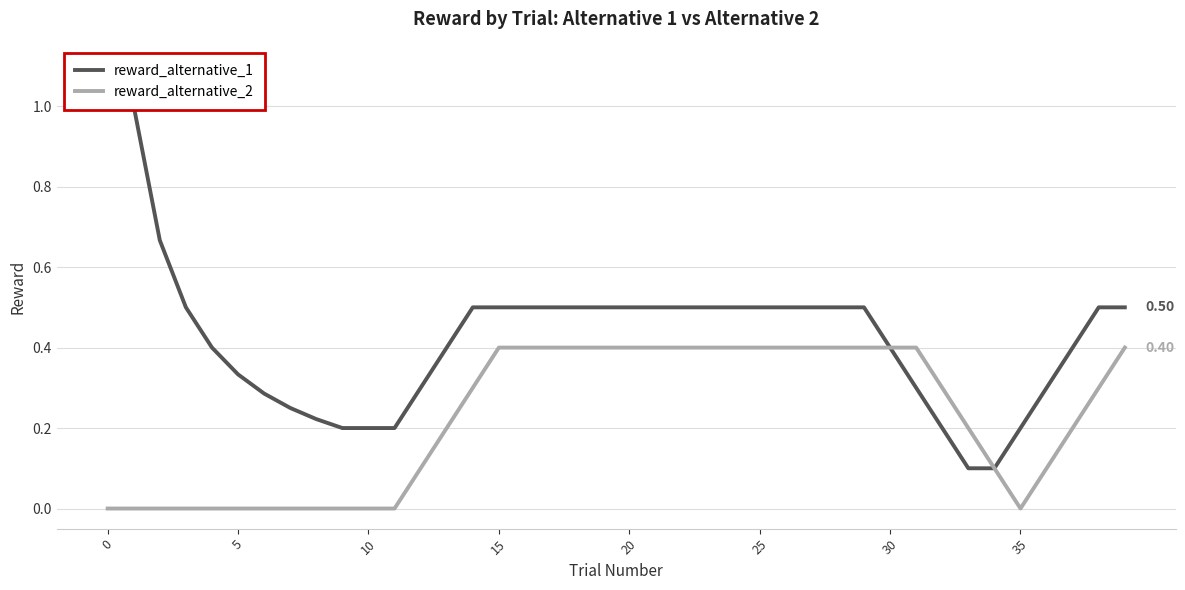

What is the difference between the second highest and minimum values in the reward_alternative_2 series?

0.4